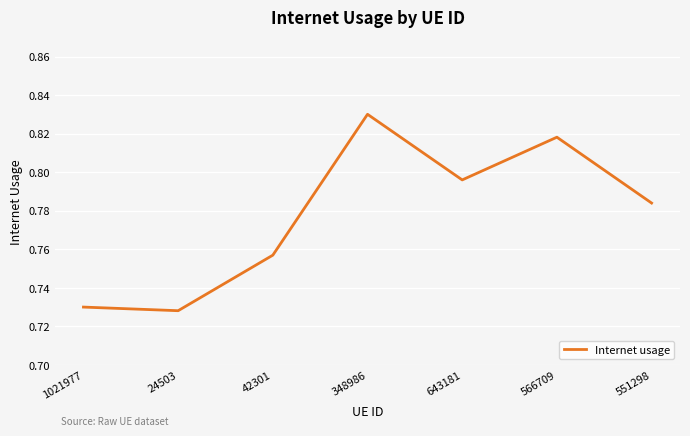

How many interior local peaks (higher than both neighbors) does the data have?

2